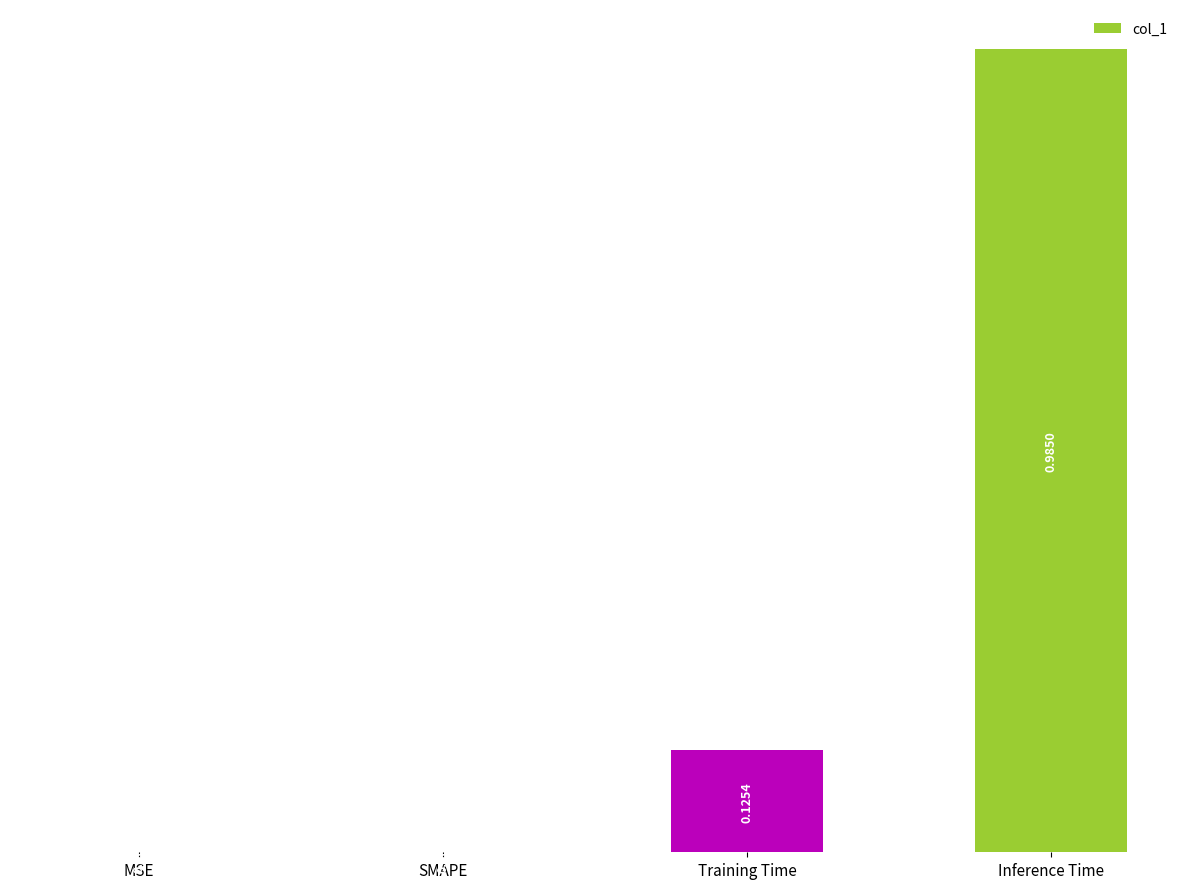

What is the sum of all values?

1.1